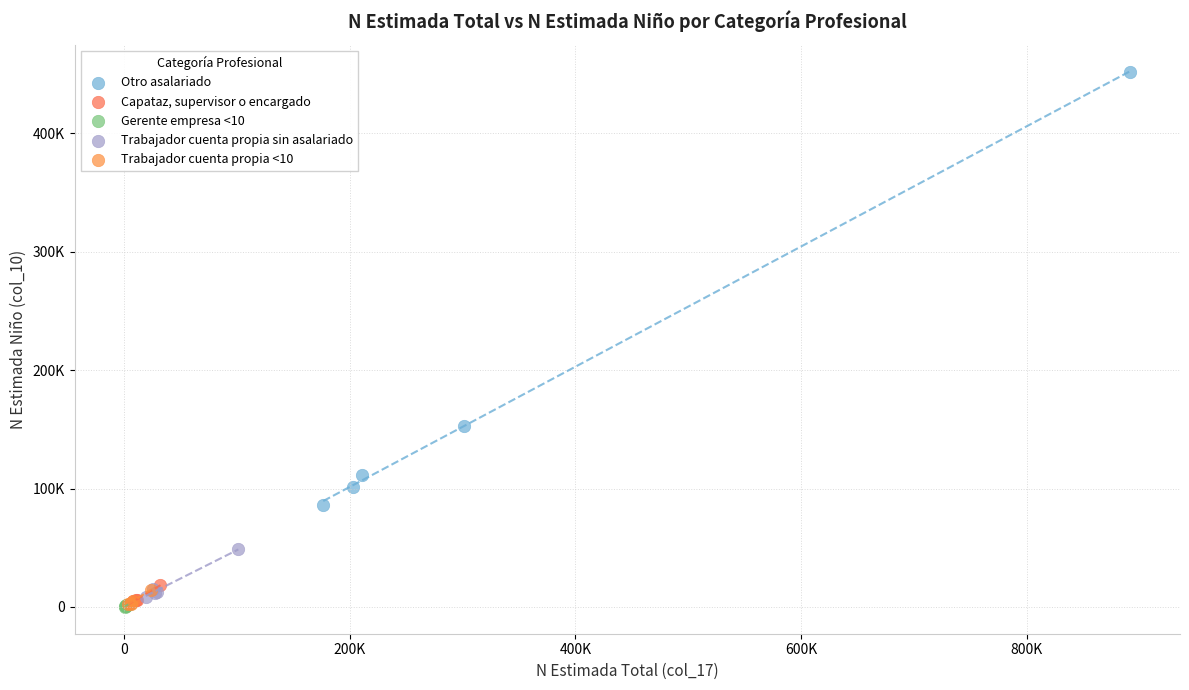

Which series has the widest spread of Y values?

Otro asalariado